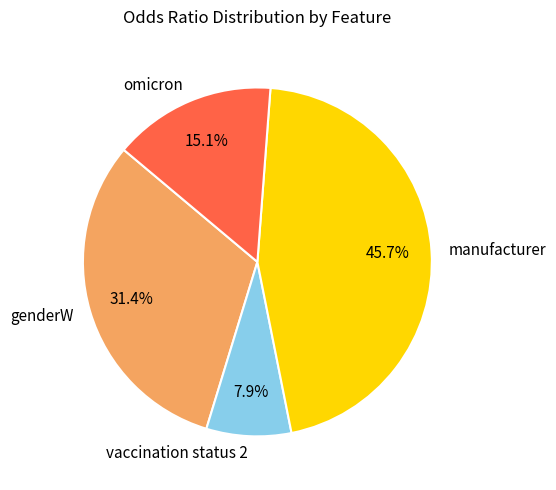

What is the smallest slice in the pie chart?

vaccination status 2